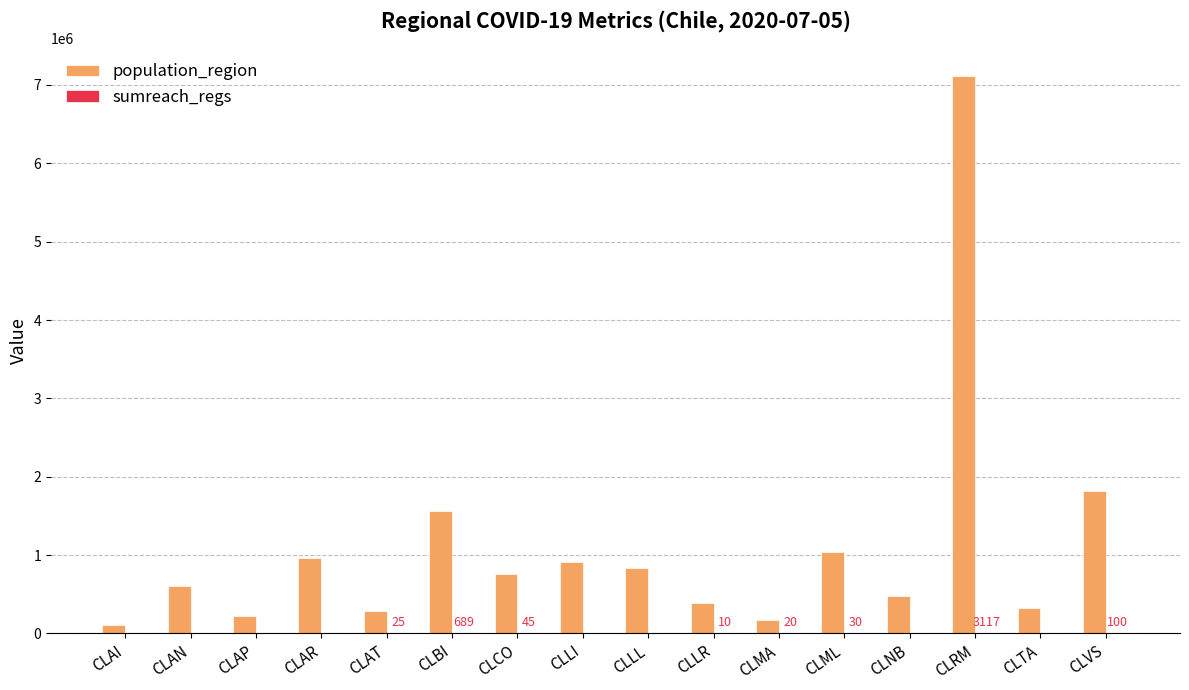

What is the approximate value of population_region at CLNB?

480609